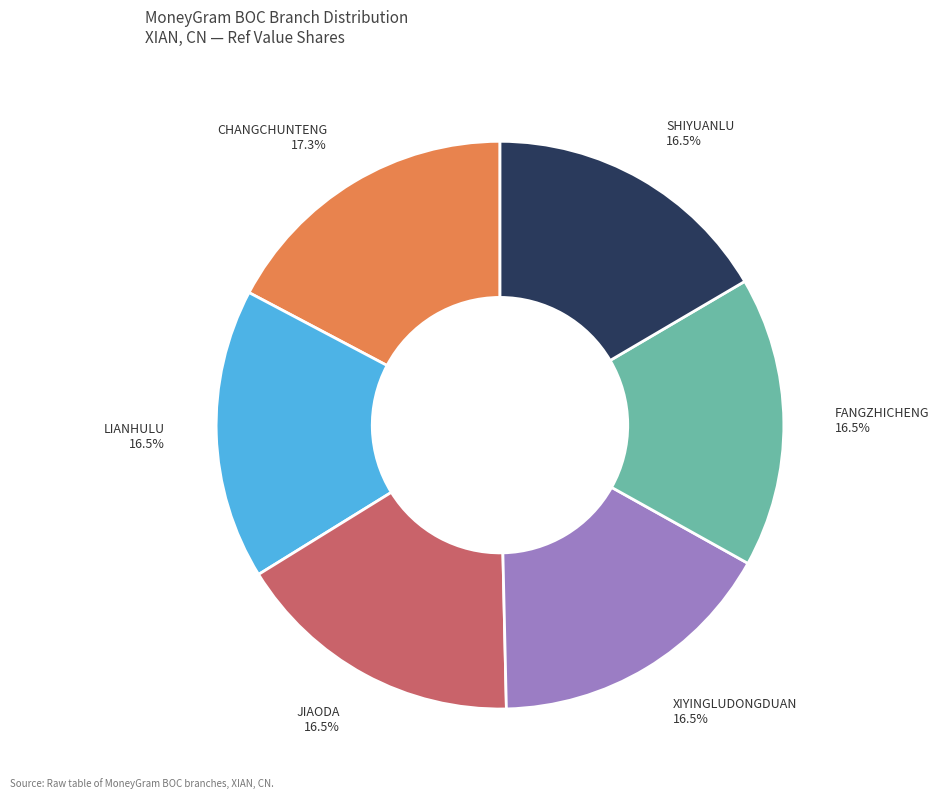

Approximately how many times larger is the value at SHIYUANLU 16.5% compared to FANGZHICHENG 16.5%?

1.0